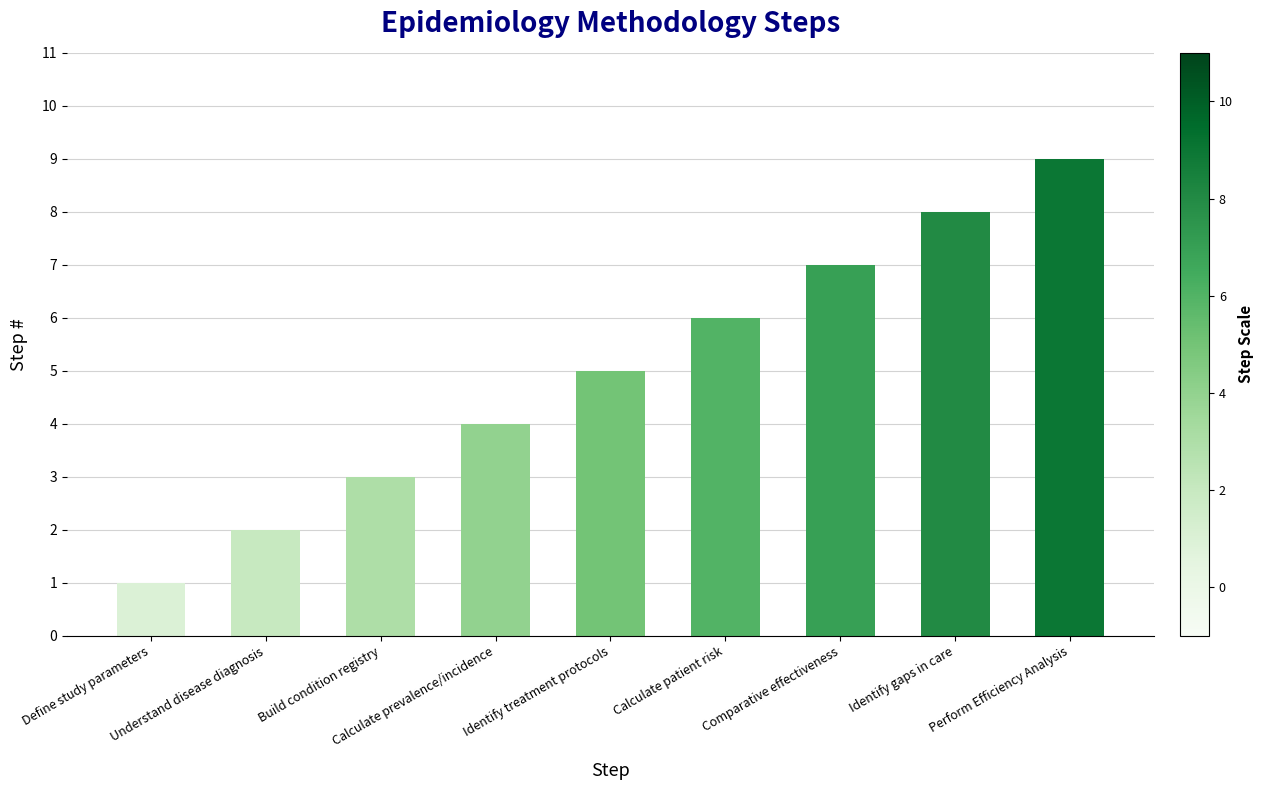

What is the difference between the maximum and second lowest values?

7